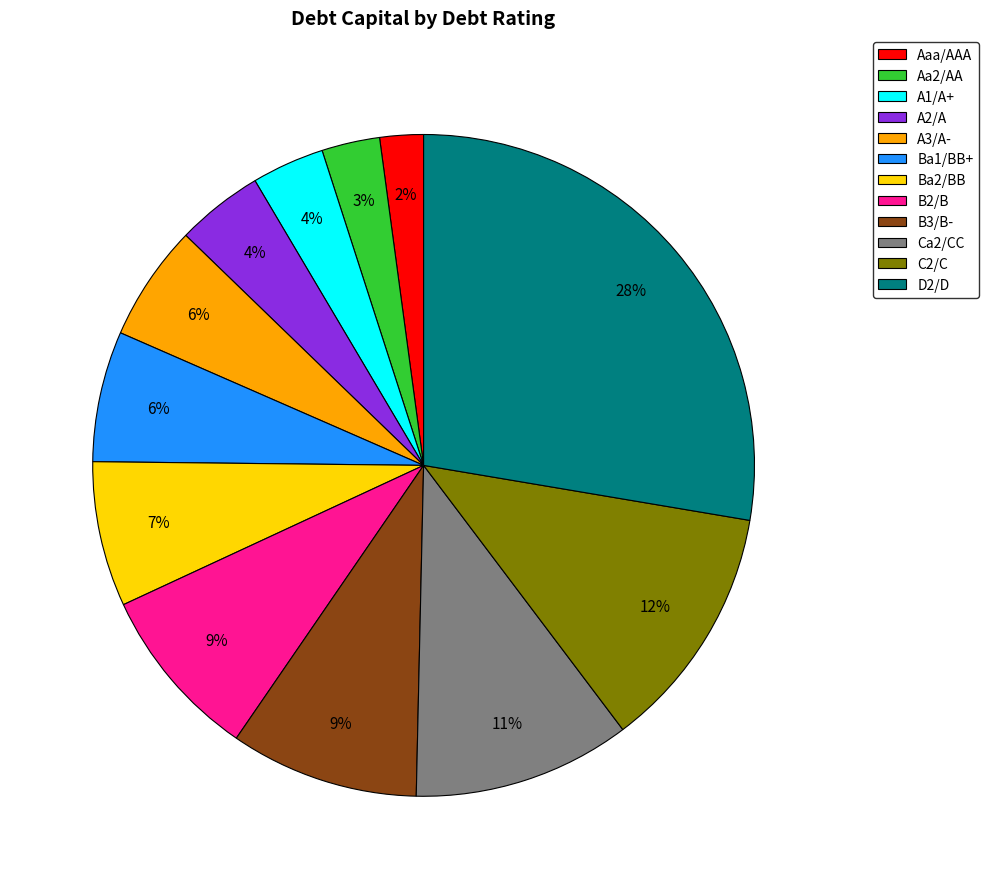

Do C2/C and A1/A+ together represent more than half of the pie?

No